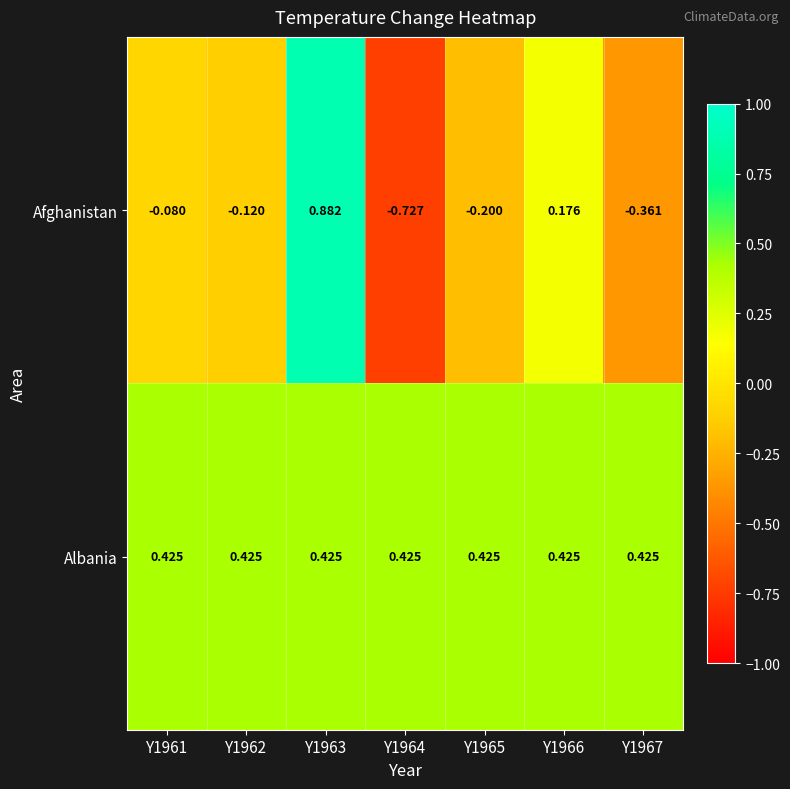

Which series has the widest spread of values?

Afghanistan